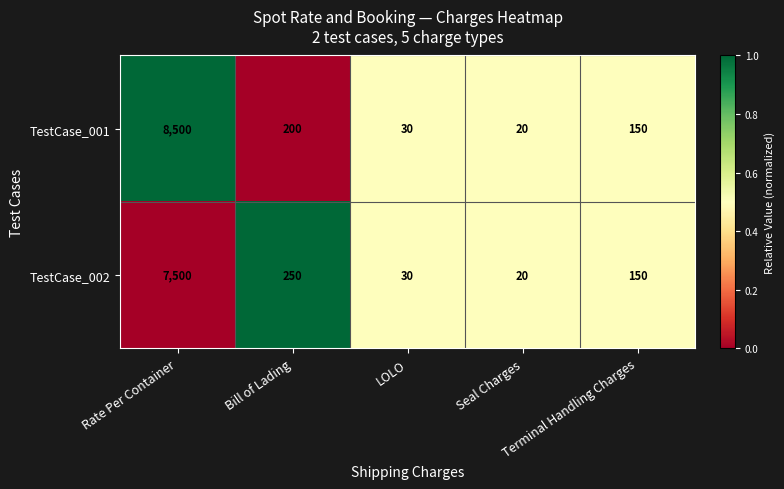

Which series has the widest spread of values?

TestCase_001